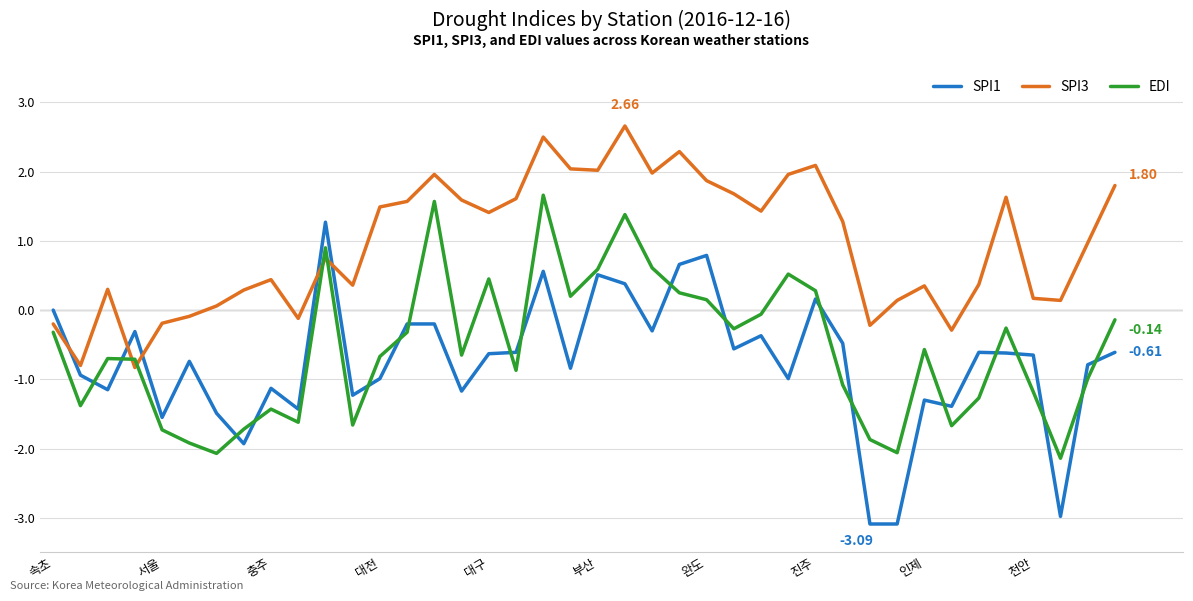

Which series has the largest total across all categories?

SPI3